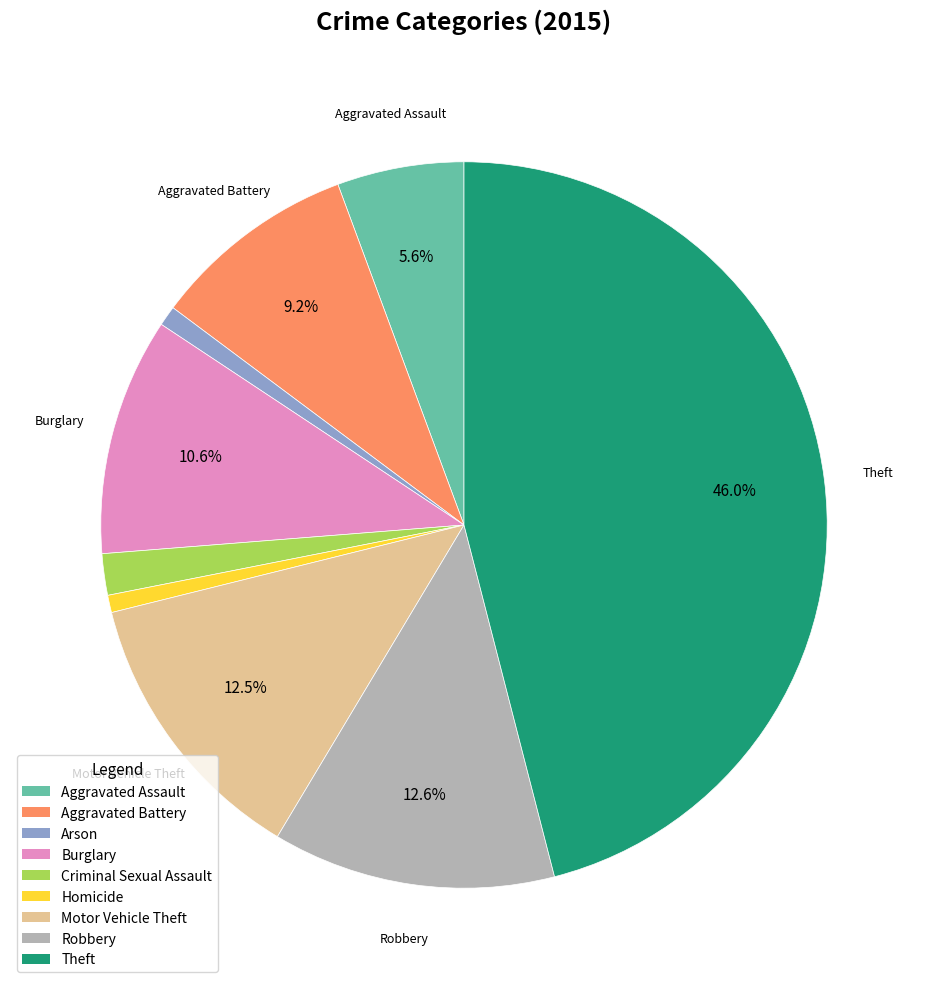

Approximately how many times larger is the value at Aggravated Battery compared to Arson?

10.3